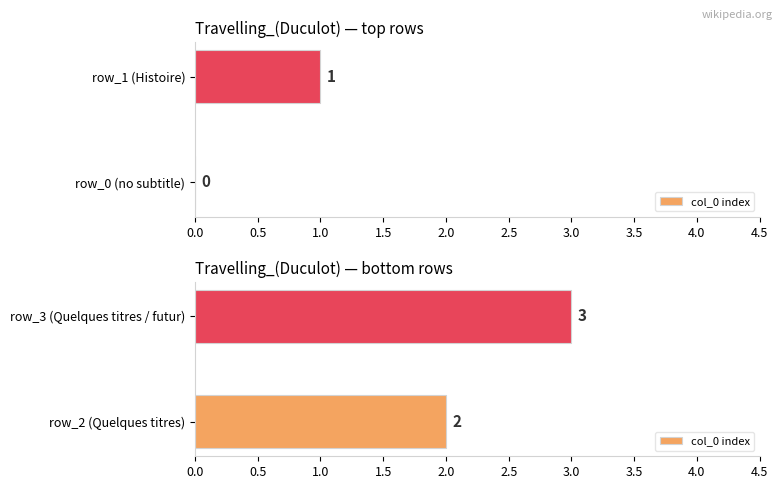

Does the chart contain any negative values?

No